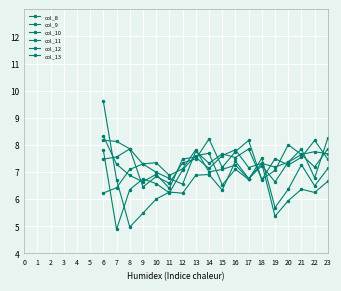

Rank the series by their maximum value, from lowest to highest.

col_11, col_12, col_13, col_10, col_9, col_8